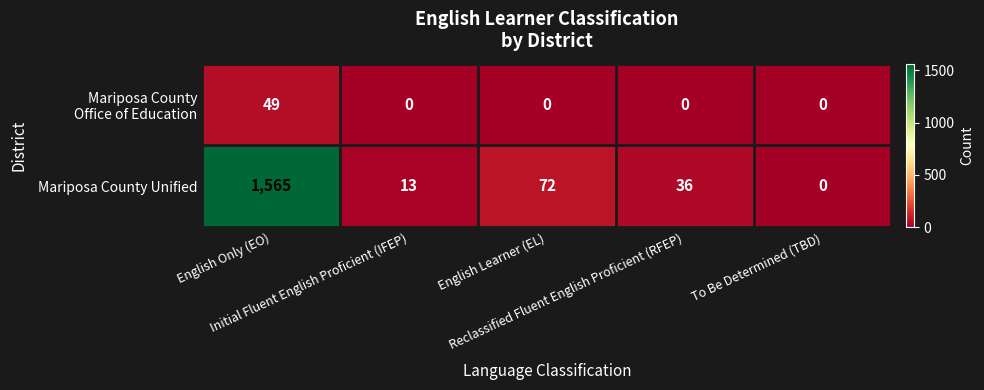

Which series has the largest total across all categories?

Mariposa County Unified